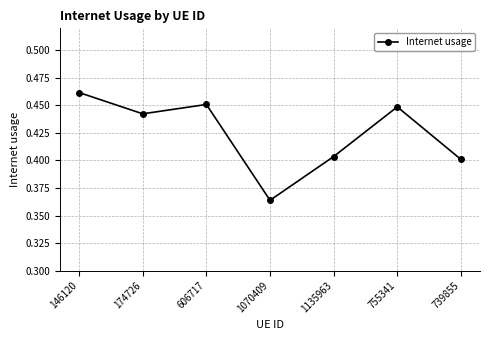

Between 146120 and 606717, which is larger?

146120